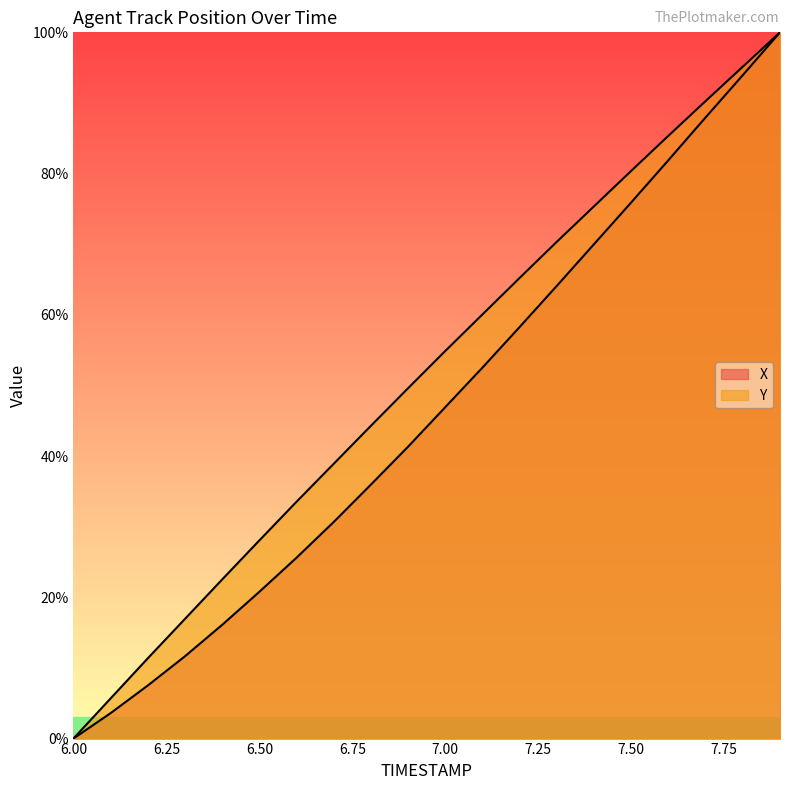

Is the value of X at 7.7 greater than the value of Y at 6.2?

Yes